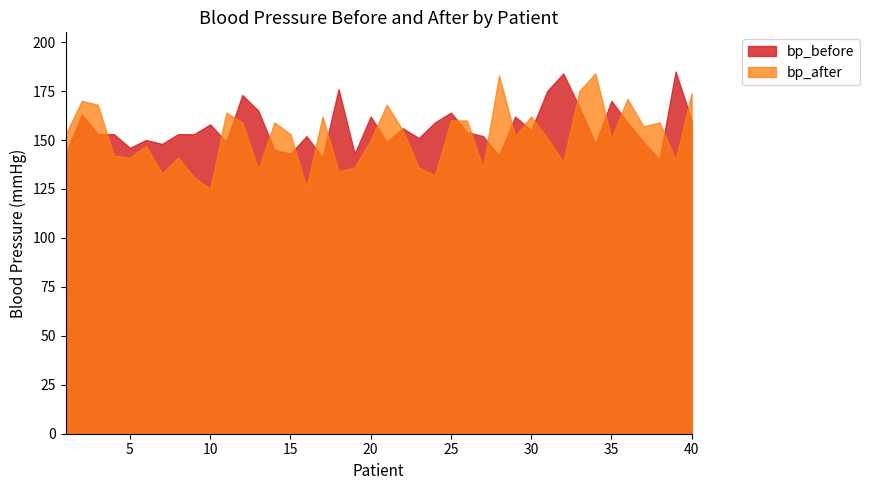

At which label does bp_before first exceed 153?

2